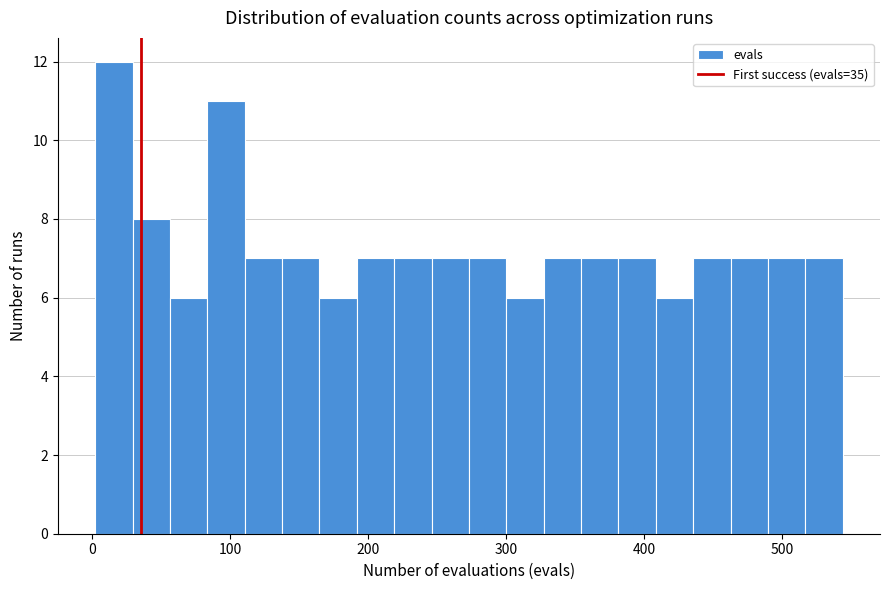

Around what value on the x-axis is the tallest bar? Give the approximate position of its centre, as read against the axis.

20